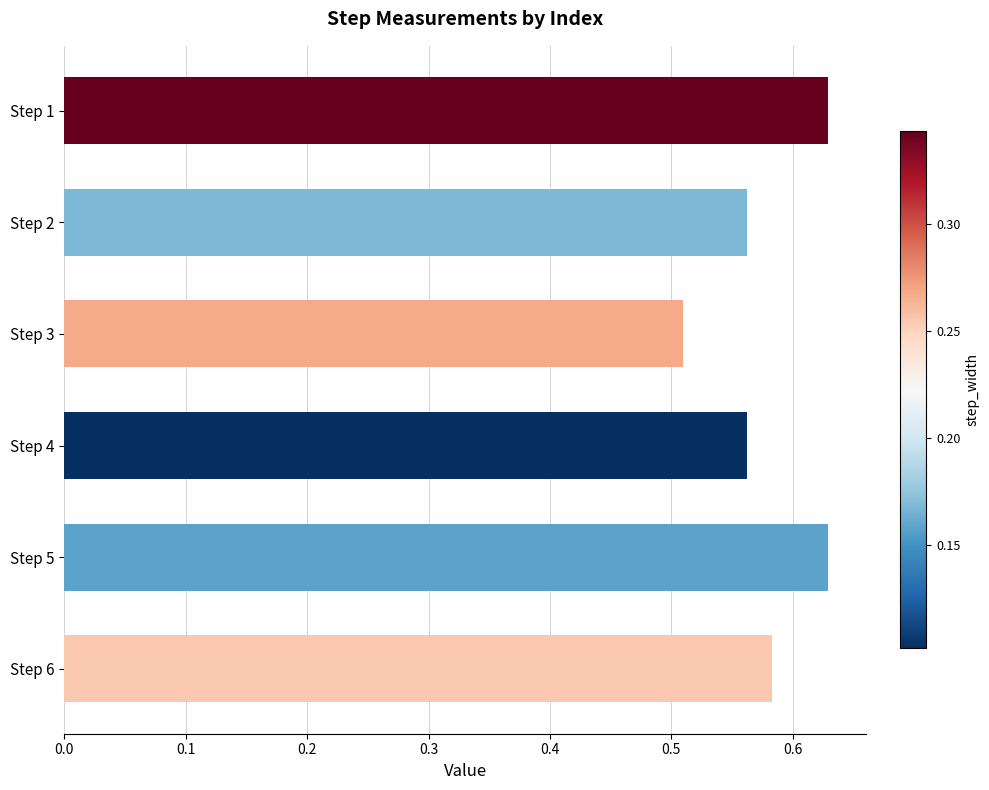

Which label corresponds to the smallest value in the chart?

Step 3